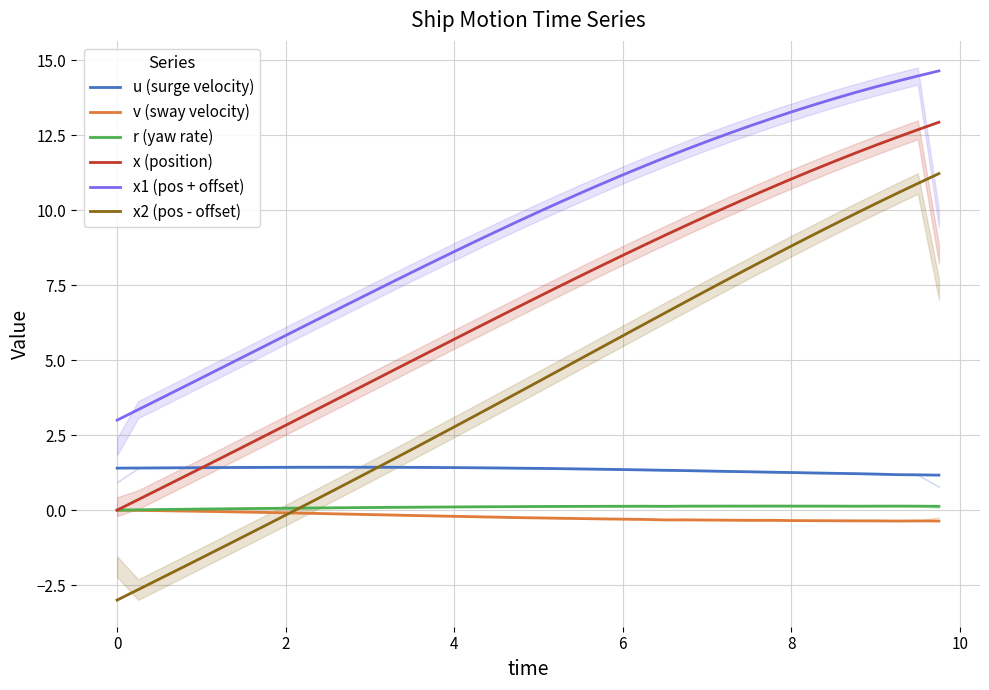

True or false: x2 (pos - offset) has more than 2 points higher than both neighbors.

False